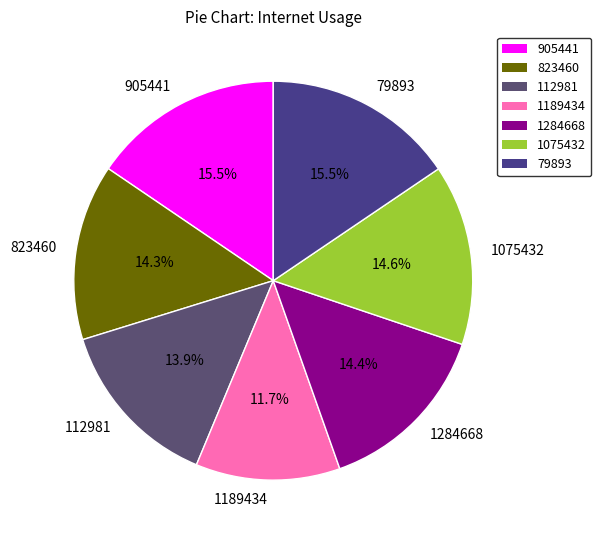

Which slice is the smallest?

1189434